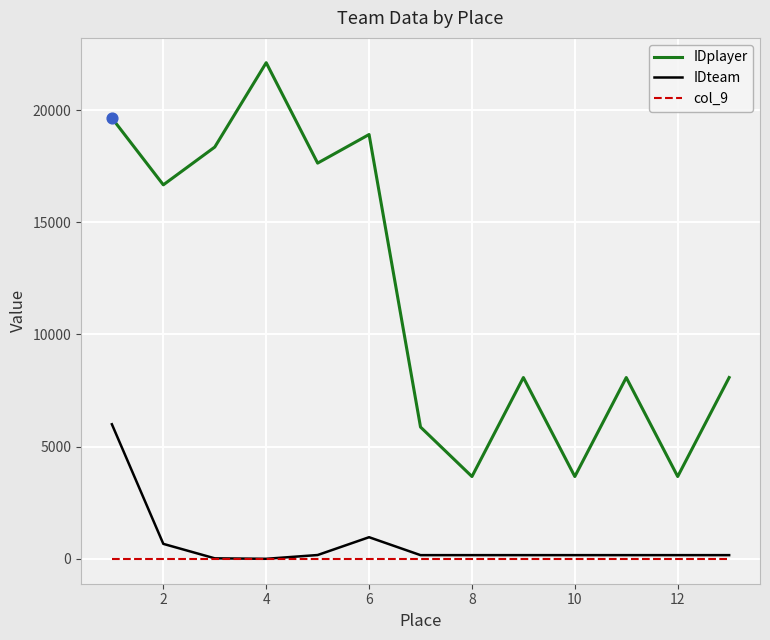

Which series has the widest spread of values?

IDplayer